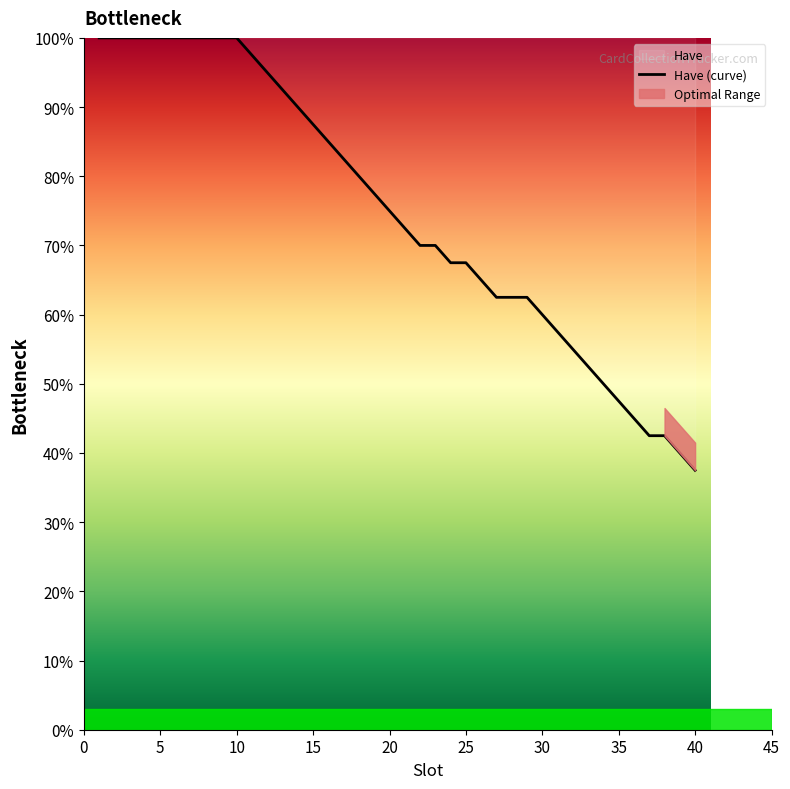

What is the approximate value at 25?

0.7